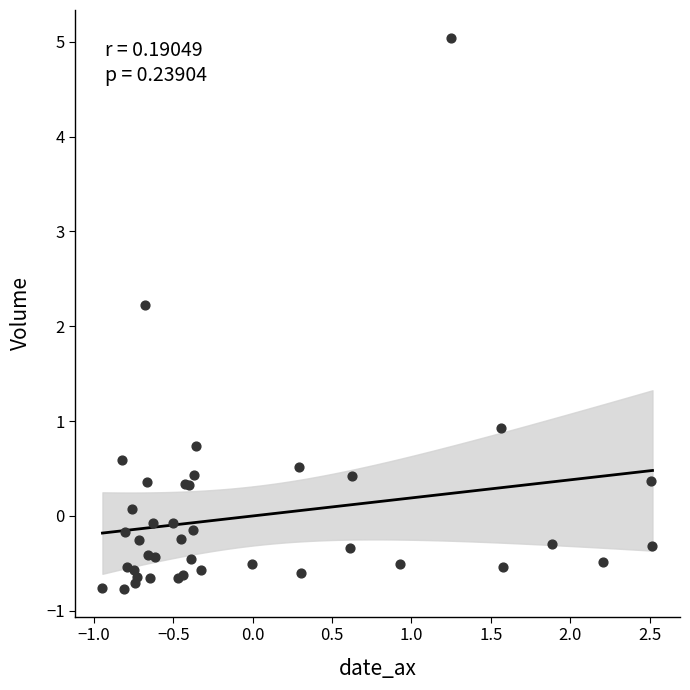

What Y value in the scatter plot is closest to 2?

2.2